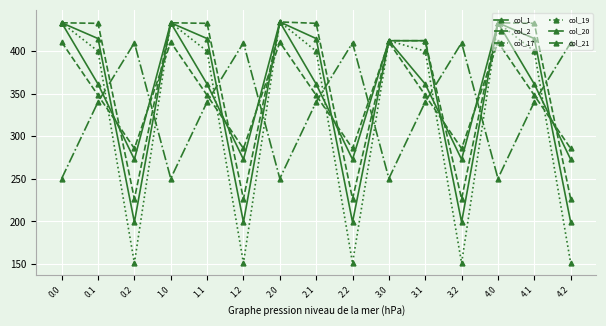

How many data points in col_2 are less than 347?

5